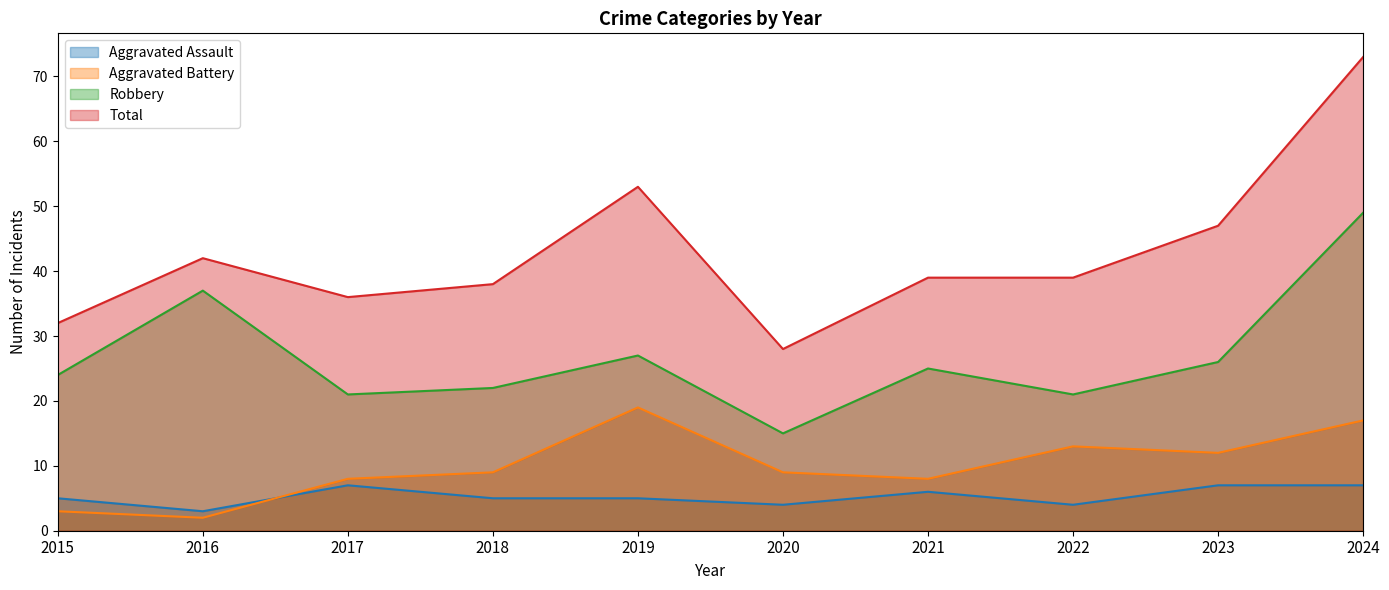

True or false: Total and Robbery intersect in this chart.

False